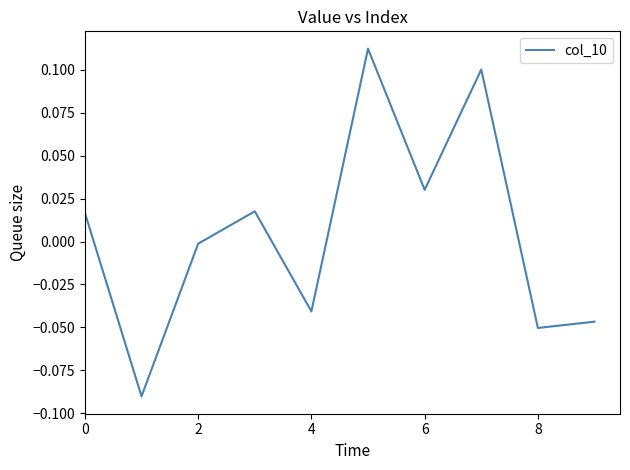

Reading right to left, list all the values displayed in this chart.

-0.0	-0.1	0.1	0.0	0.1	-0.0	0.0	-0.0	-0.1	0.0